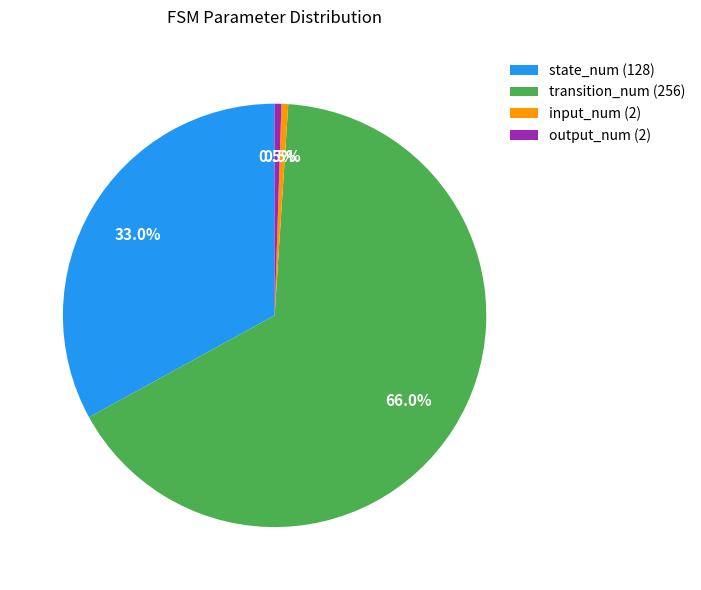

Does any single category account for the majority?

Yes